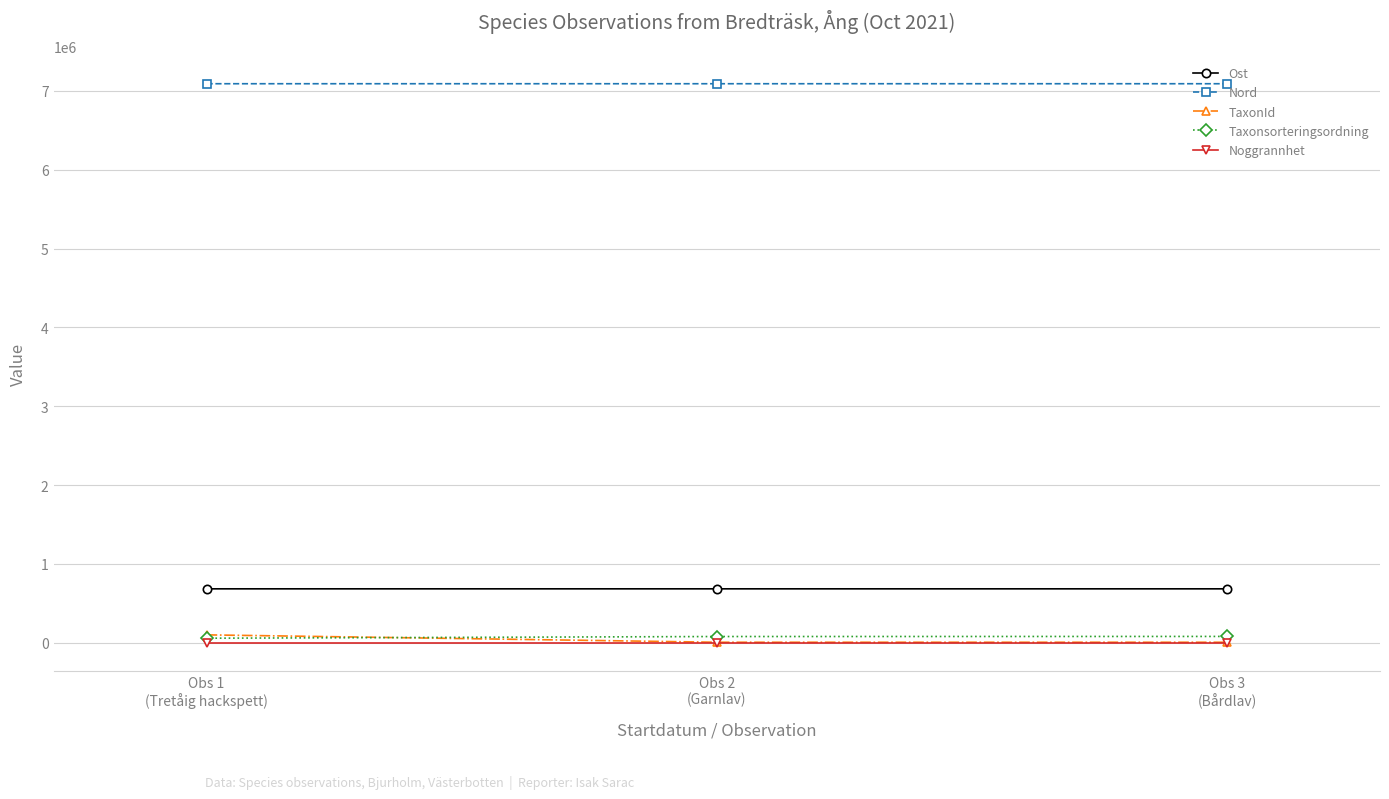

At how many categories does at least one series exceed 202421?

3